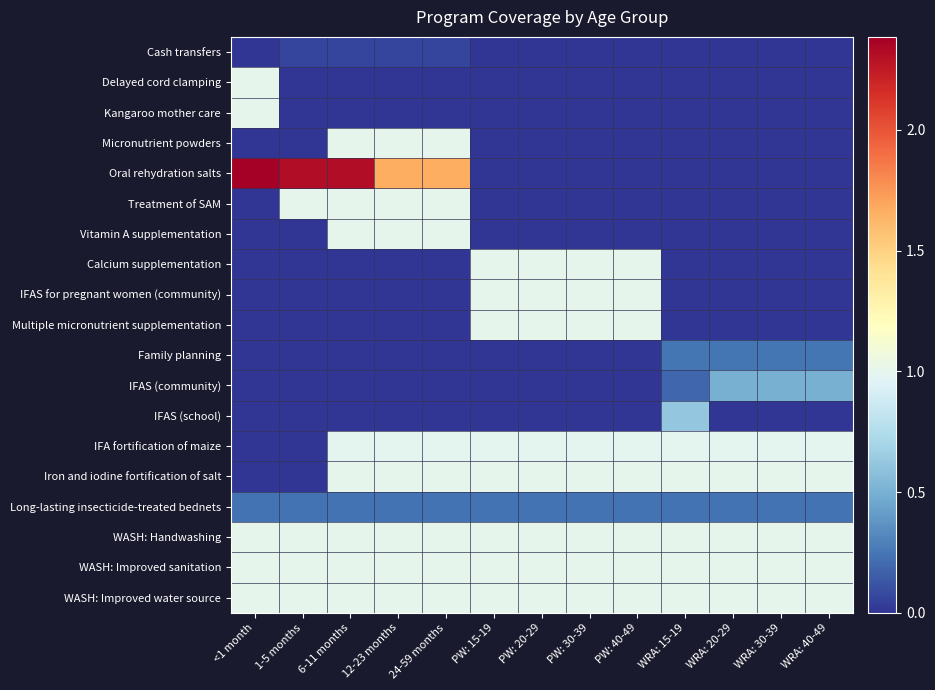

Which category has the lowest value across all series?

<1 month